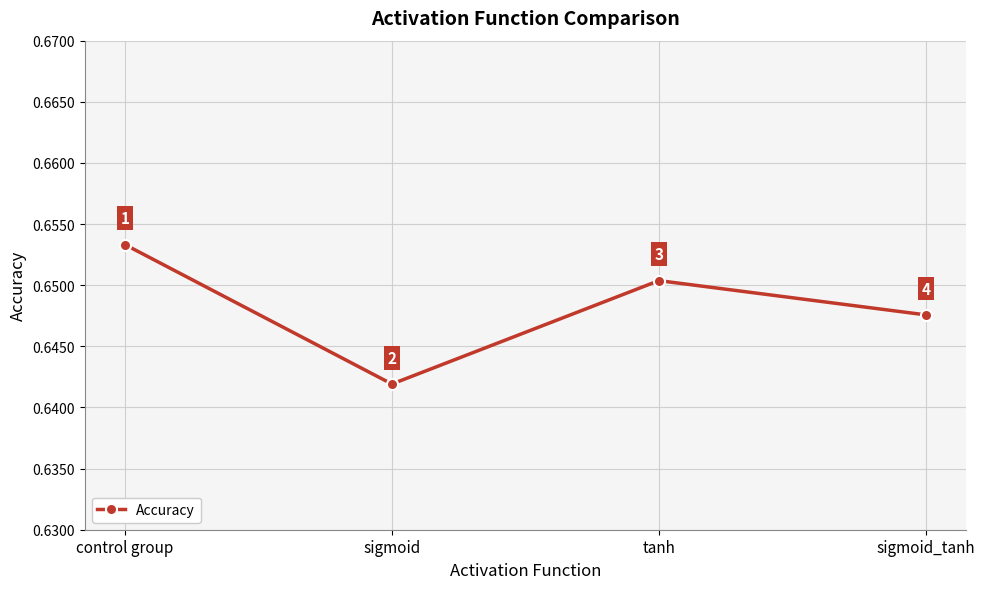

What position from the right is control group?

4